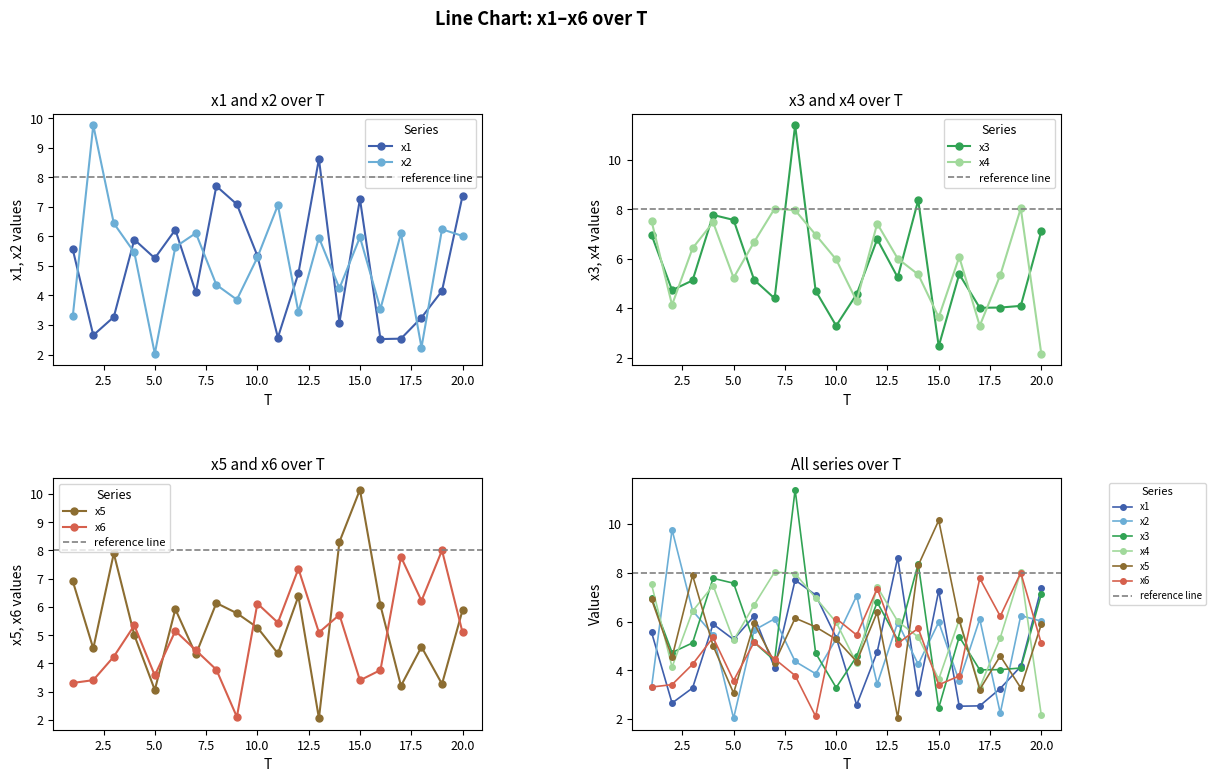

Rank the series by their maximum value, from highest to lowest.

x3, x5, x2, x1, x4, x6